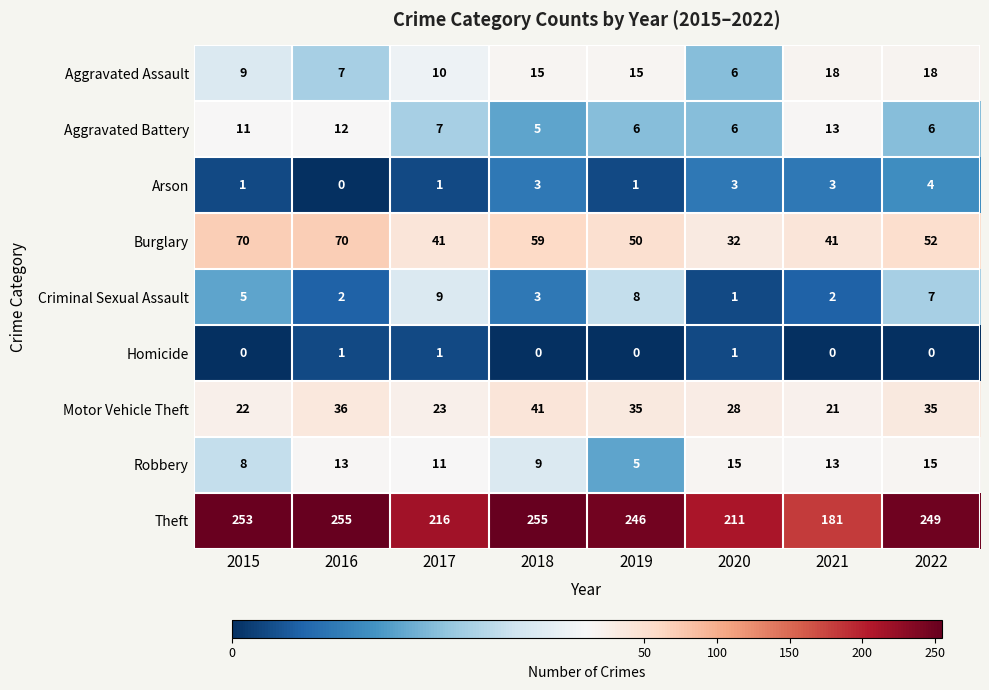

Where does the Burglary series first go above 52?

2015